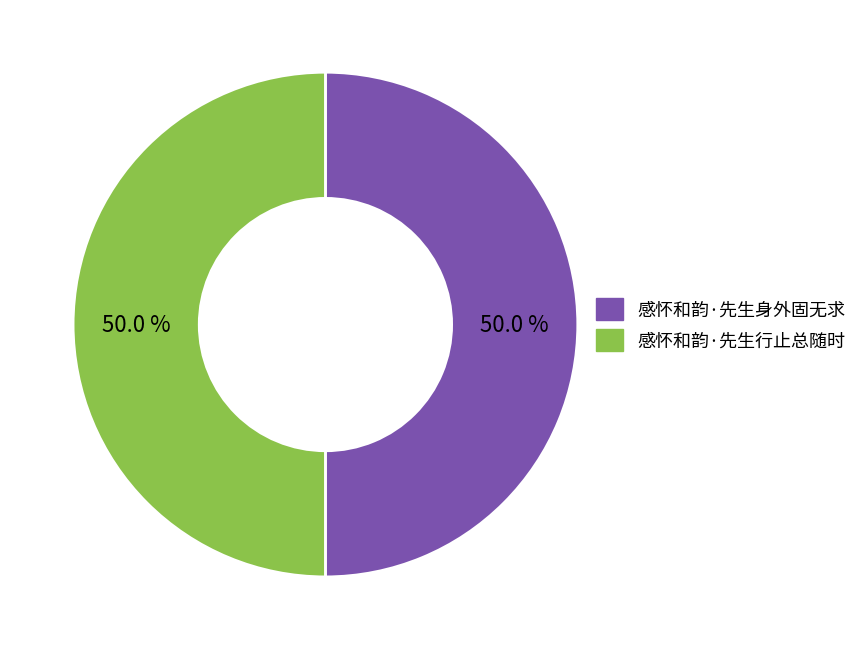

Is it true that 感怀和韵·先生身外固无求 is 61% of the pie?

False